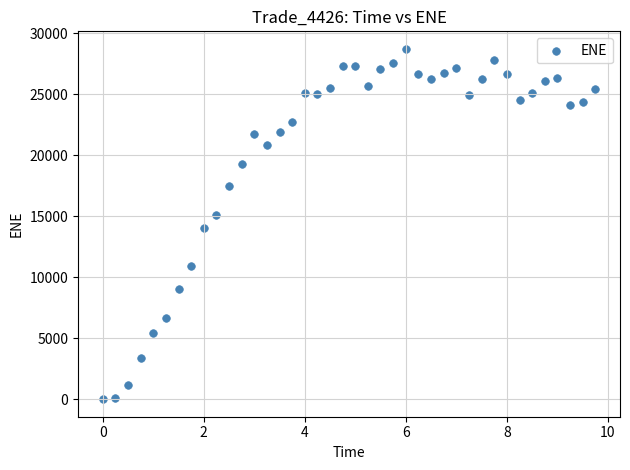

What Y value in the scatter plot is closest to 14360?

14002.5